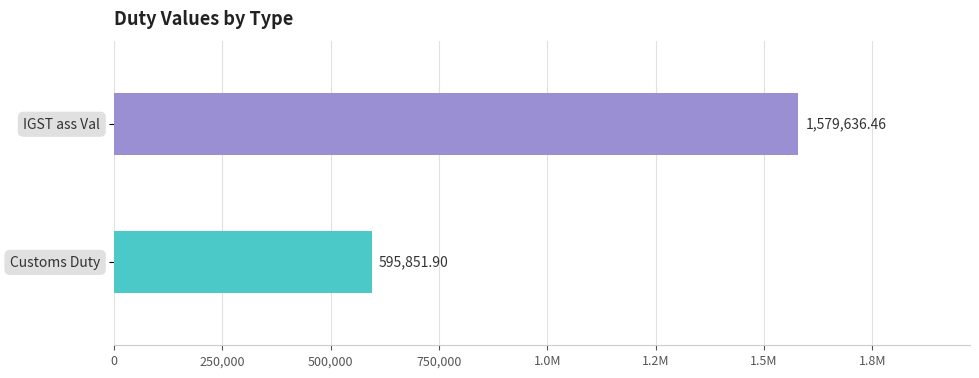

Does the chart contain any negative values?

No